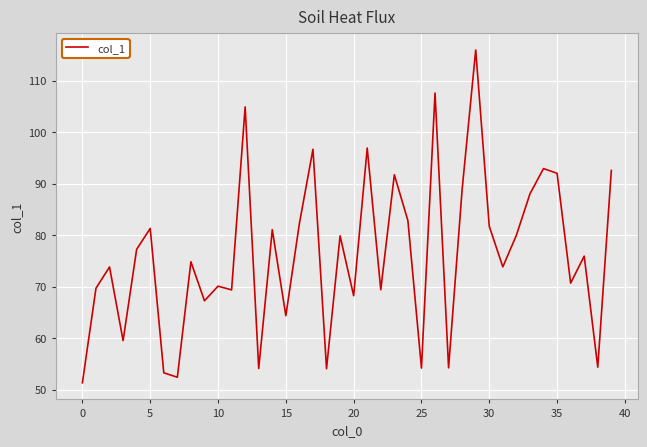

What is the difference between the maximum and minimum values?

64.6